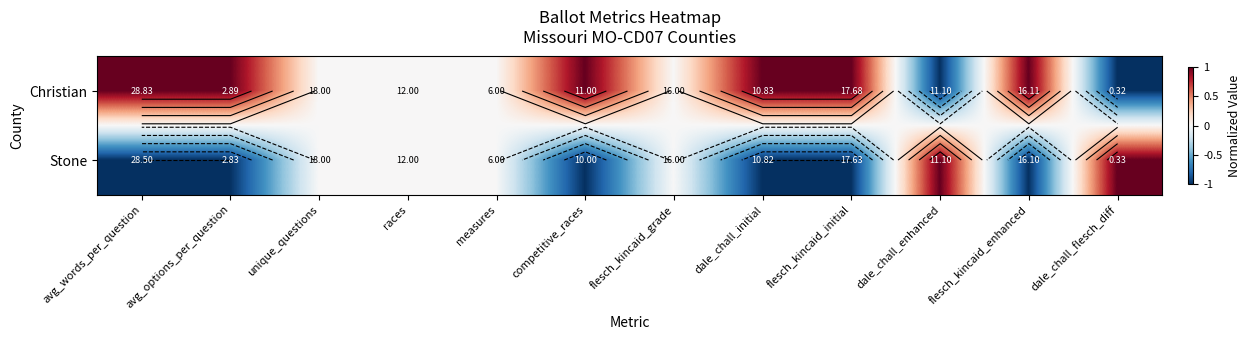

Which series has the widest spread of values?

Christian